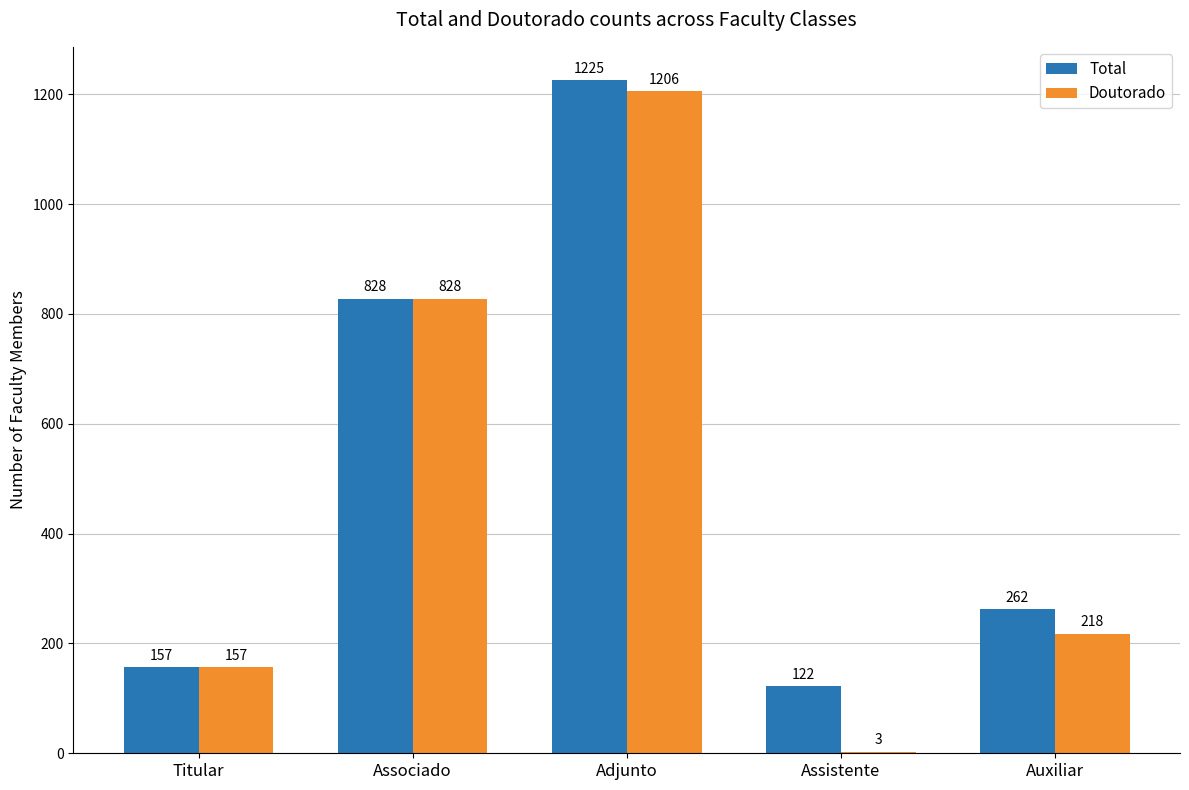

Which series has the largest range (max minus min)?

Doutorado